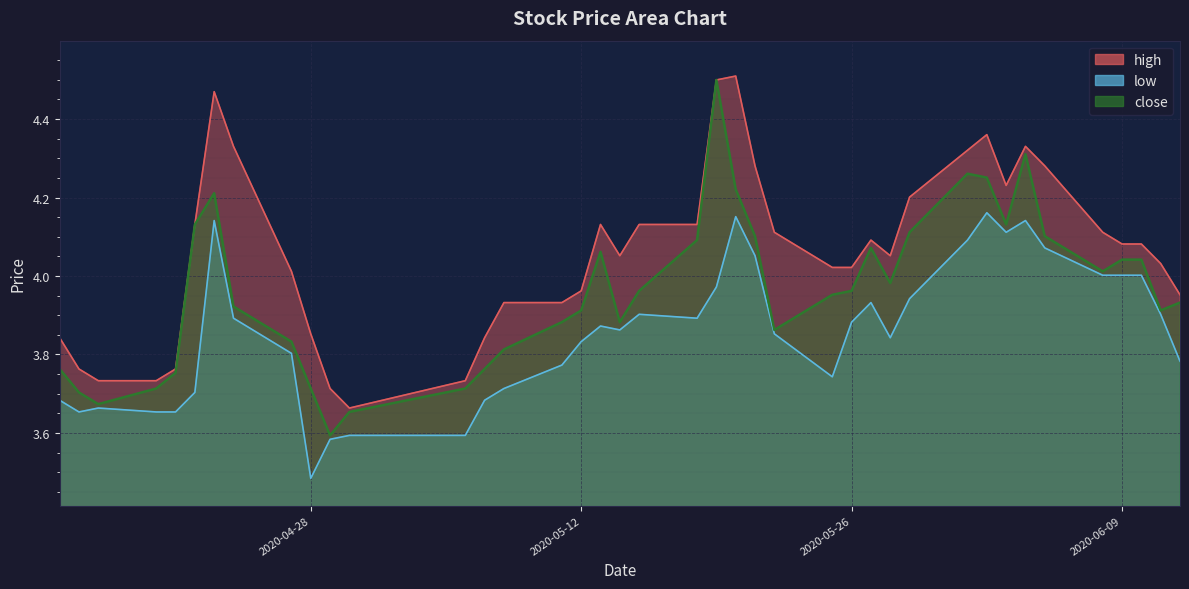

Where is close nearest to the value 4?

2020-06-08